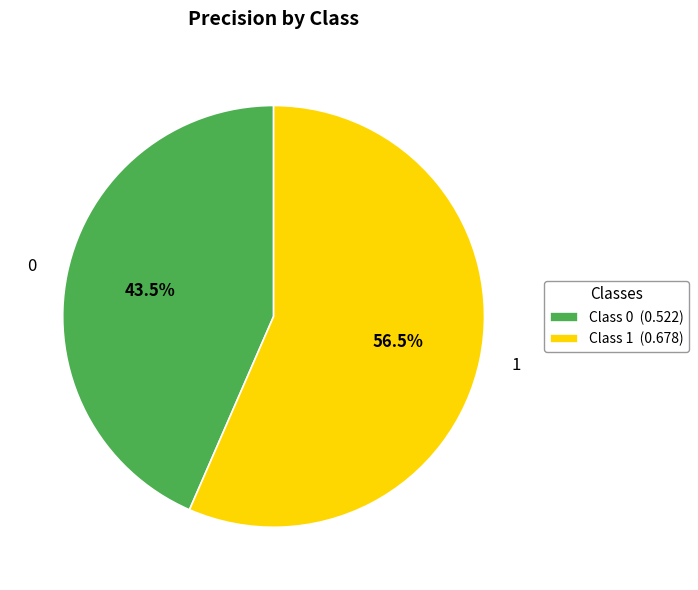

Which slice represents more than half of the pie?

1